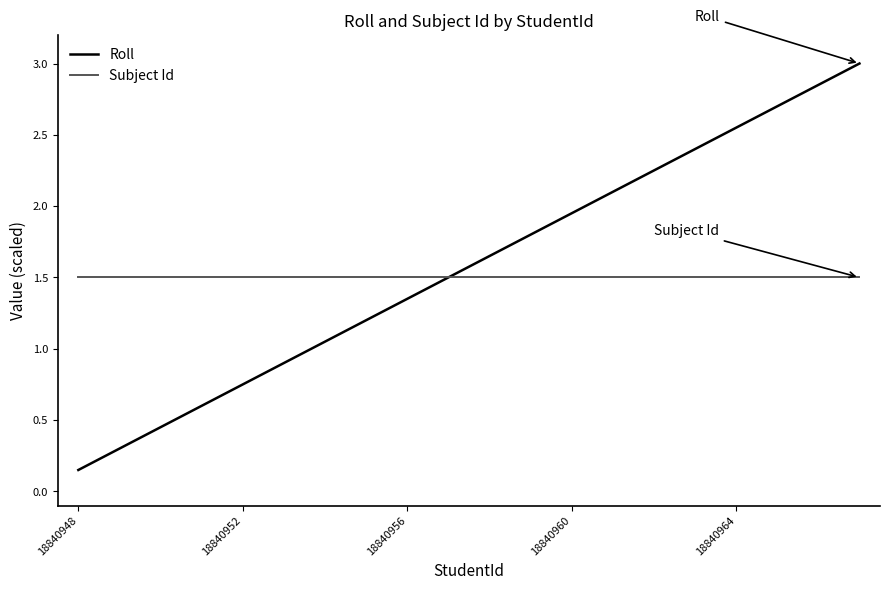

Rank the series by their maximum value, from lowest to highest.

Subject Id, Roll